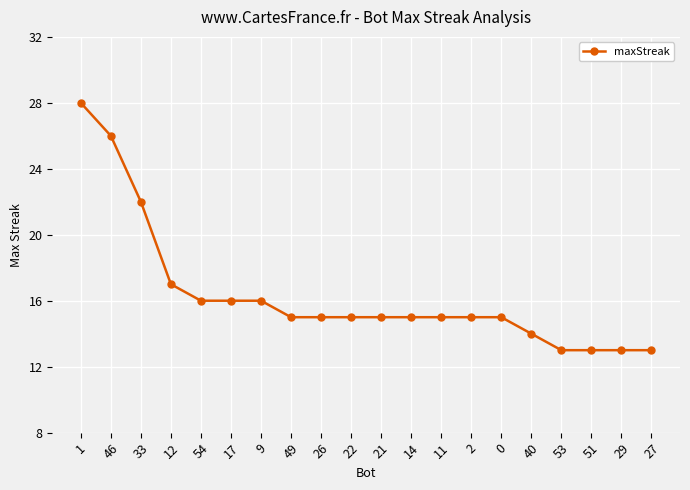

How many lines are shown in the chart?

1